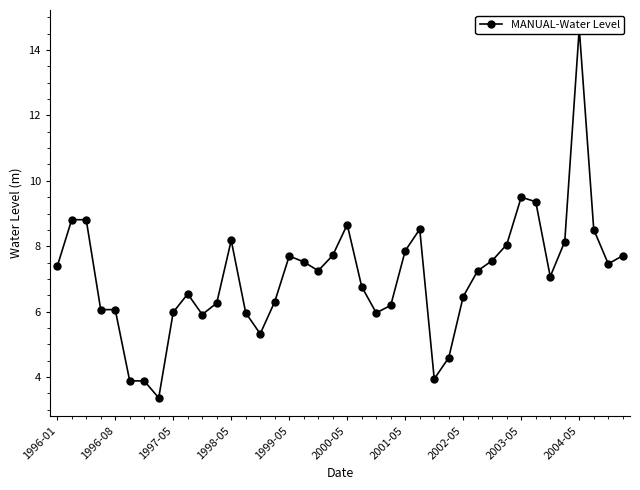

How many lines are shown in the chart?

1